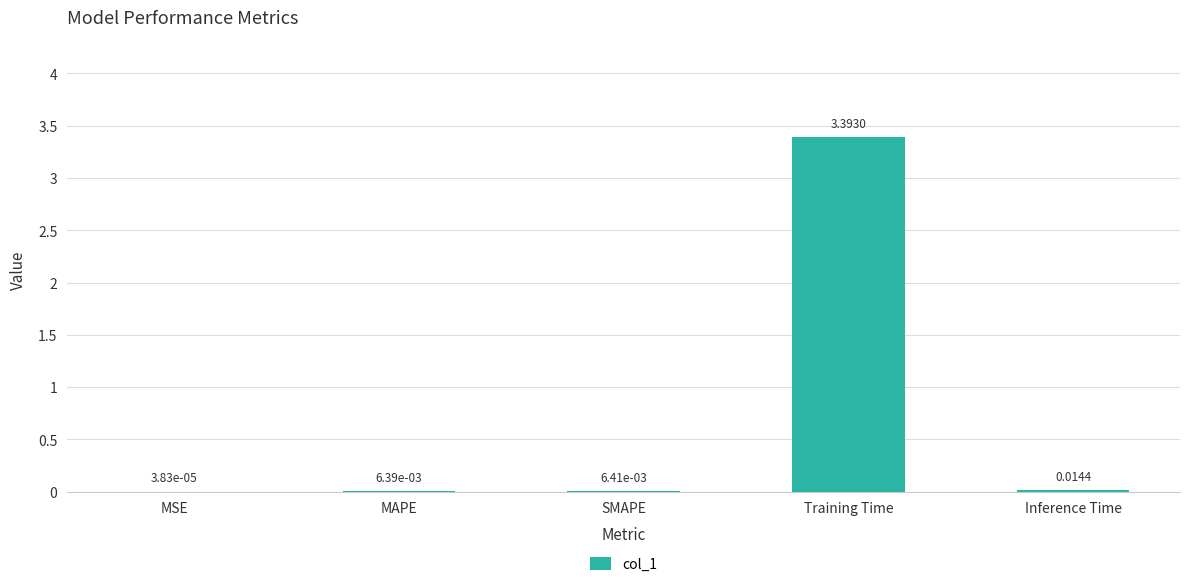

What is the greatest value displayed?

3.4